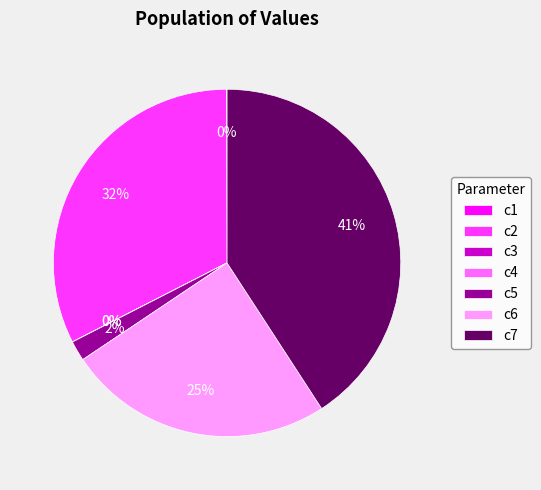

Is the sum of c5 and c7 greater than half?

No